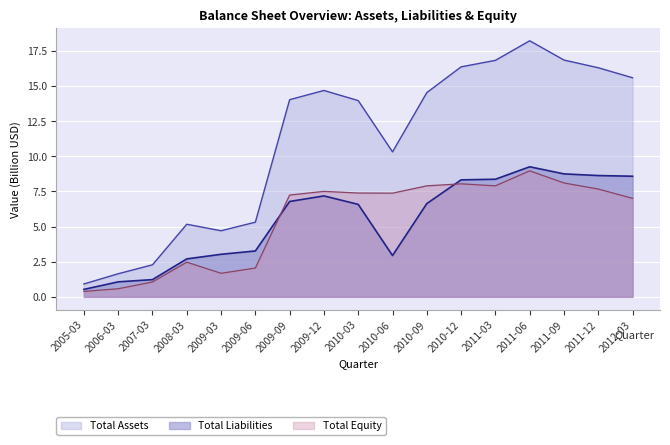

What position from the left is 2011-09?

15